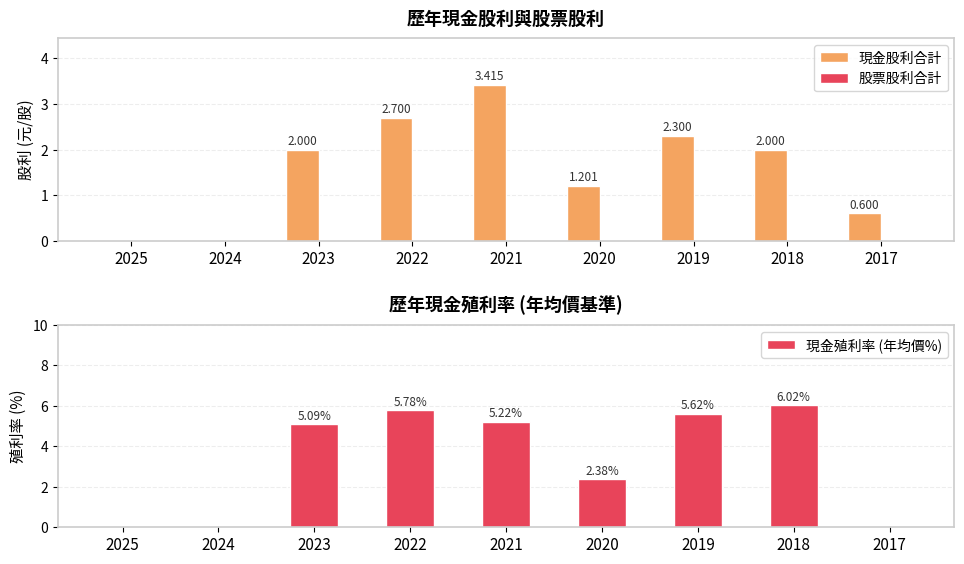

List the series in order of their peak value, lowest first.

股票股利合計, 現金股利合計, 現金殖利率 (年均價%)